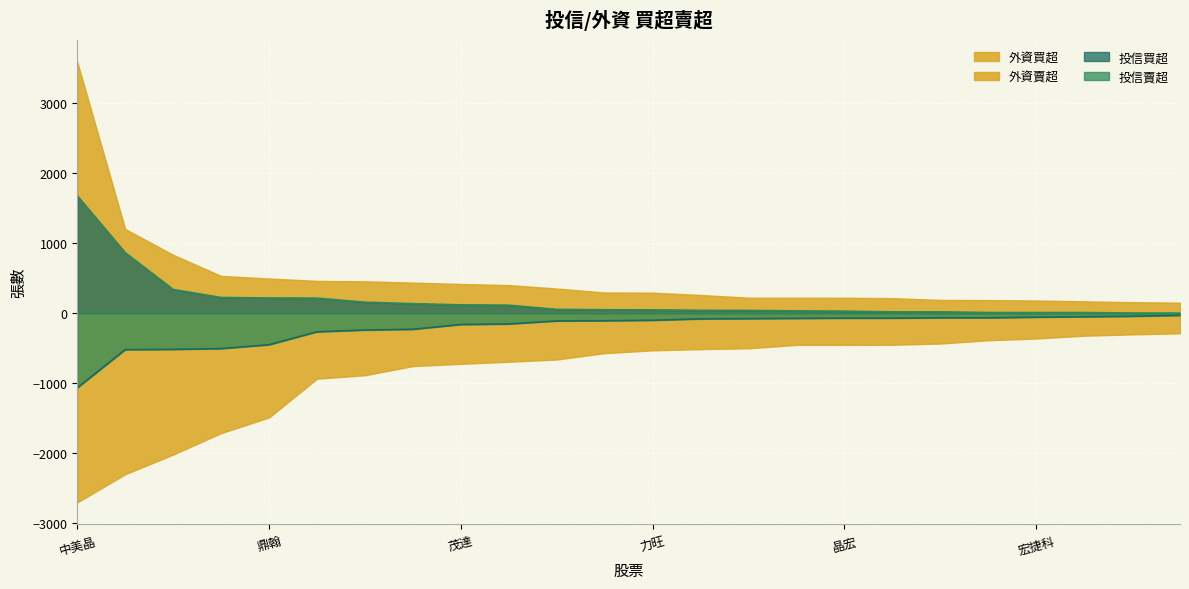

True or false: 投信賣超 has a value of -104 at 雙鴻.

False